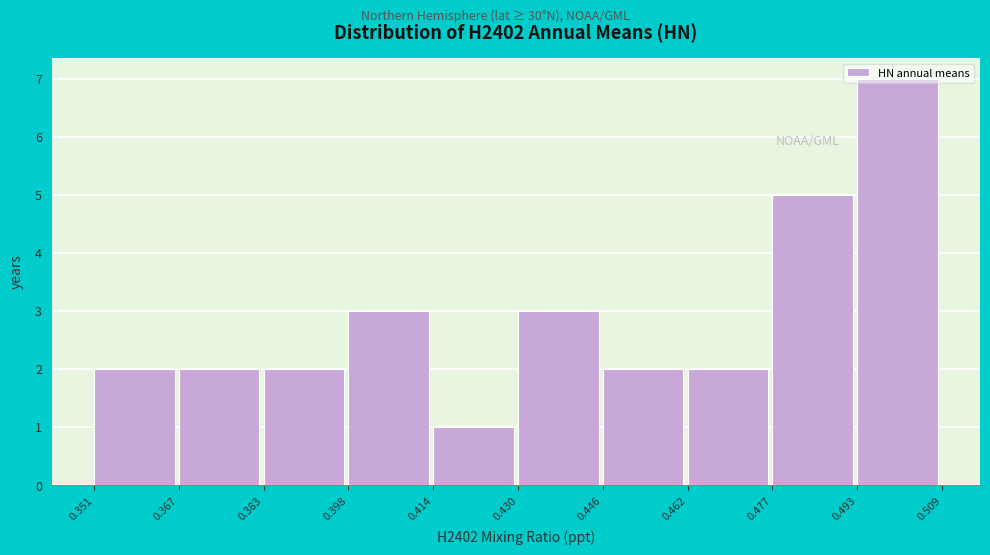

Reading left to right, list every bar in this chart as the range it spans on the x-axis followed by its height. The values are not printed on the chart, so give them approximately, as read against the axis.

0.351 to 0.367: 2
0.367 to 0.383: 2
0.383 to 0.398: 2
0.398 to 0.414: 3
0.414 to 0.430: 1
0.430 to 0.446: 3
0.446 to 0.462: 2
0.462 to 0.477: 2
0.477 to 0.493: 5
0.493 to 0.509: 7